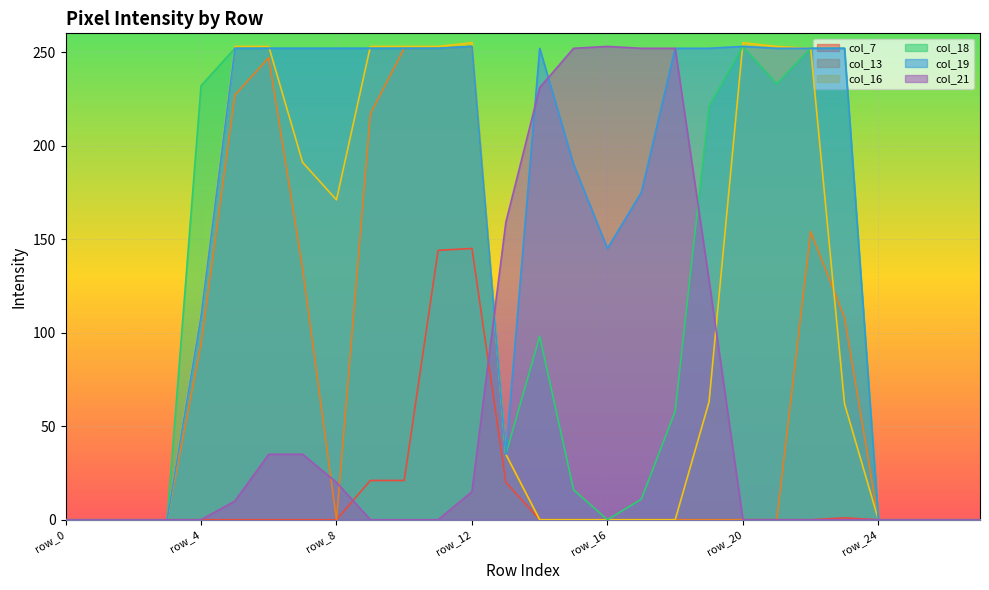

Which series has the largest total across all categories?

col_19